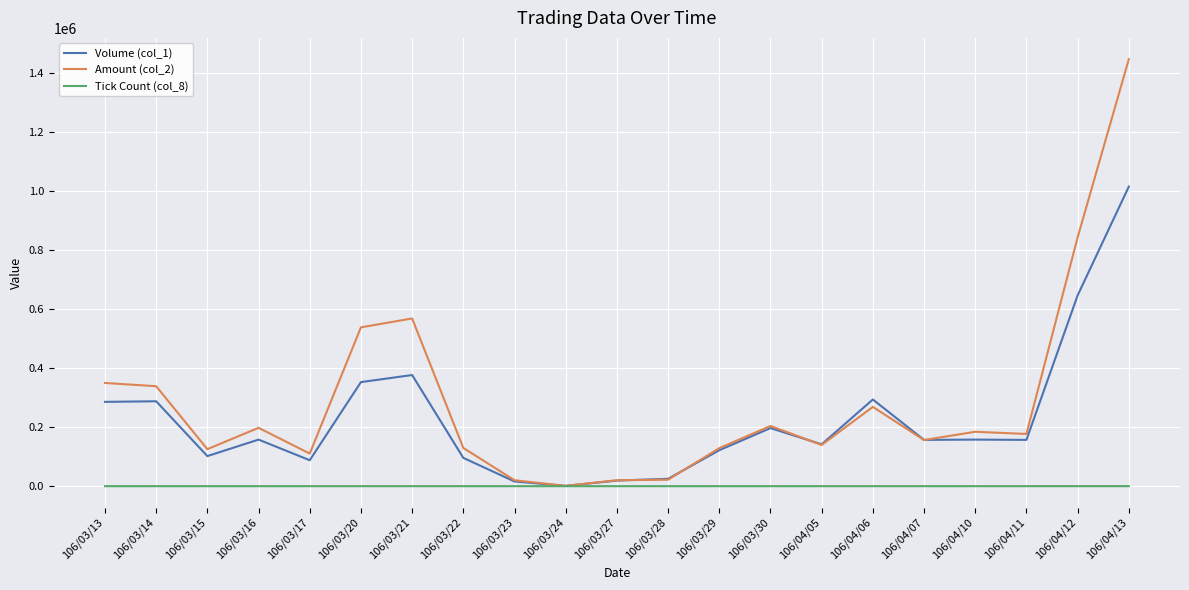

List the series in order of their overall mean, highest first.

Amount (col_2), Volume (col_1), Tick Count (col_8)